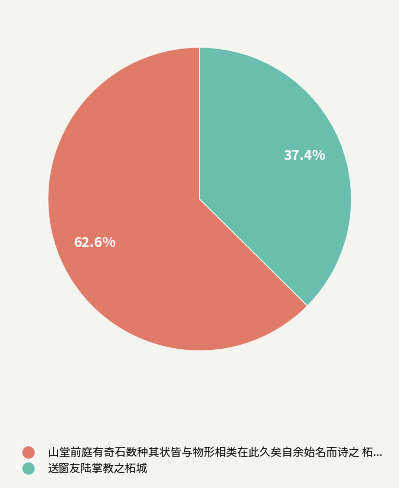

Does any single category account for the majority?

Yes